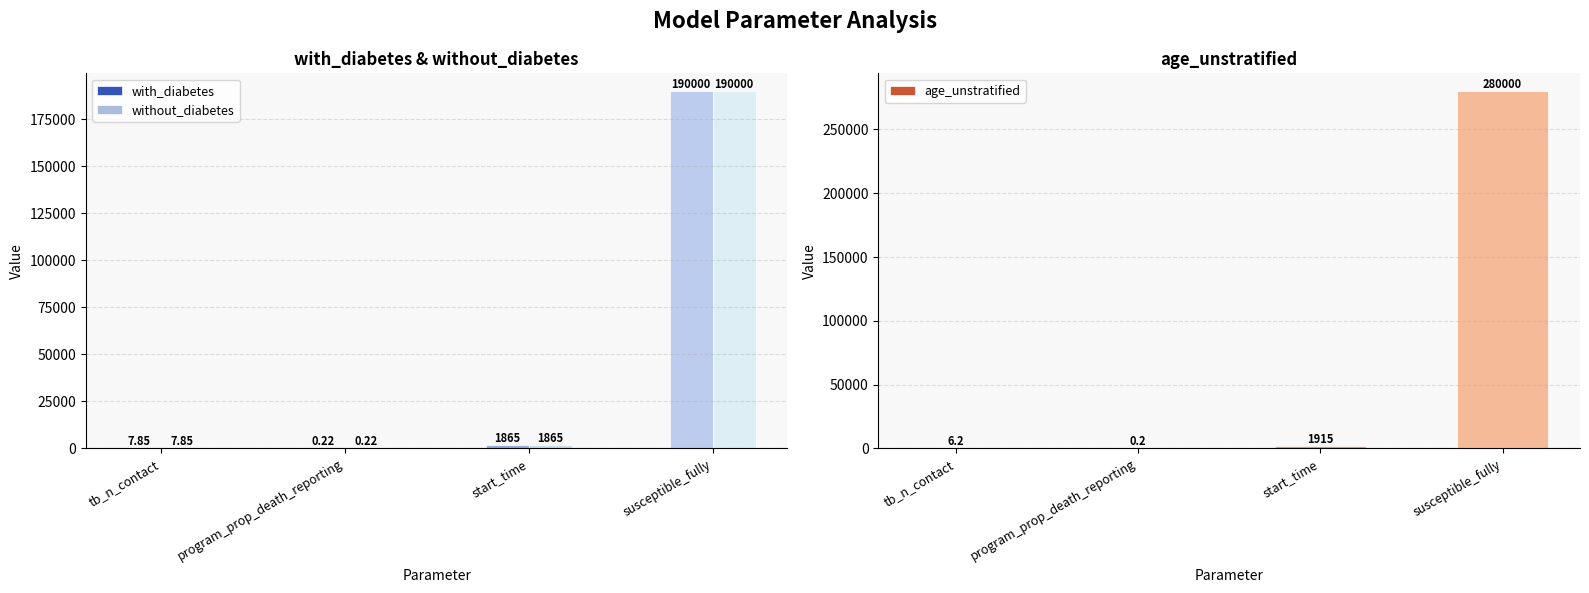

How many bars are there in total?

12